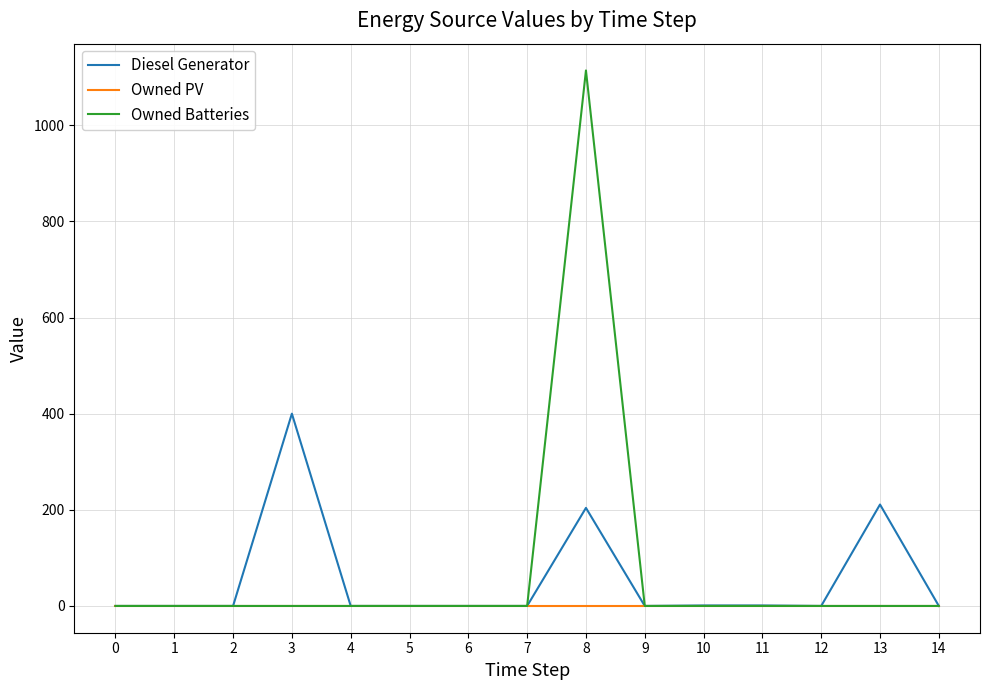

At how many categories does at least one series exceed 464?

1